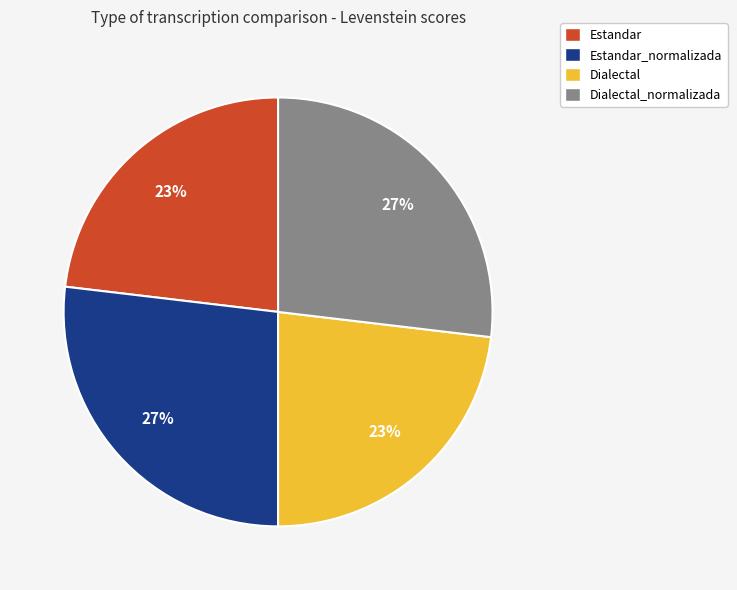

Does any single category account for the majority?

No